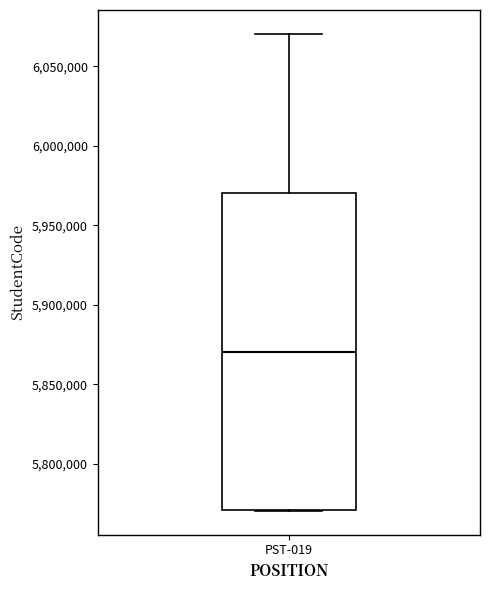

Transcribe this box plot: give where the median line is, the range the box spans, and where the two whiskers end, as read against the y-axis. The values are not printed on the chart, so give them approximately, as read against the axis.

median 5870000, box 5770000 to 5970000, whiskers 5770000 to 6070000